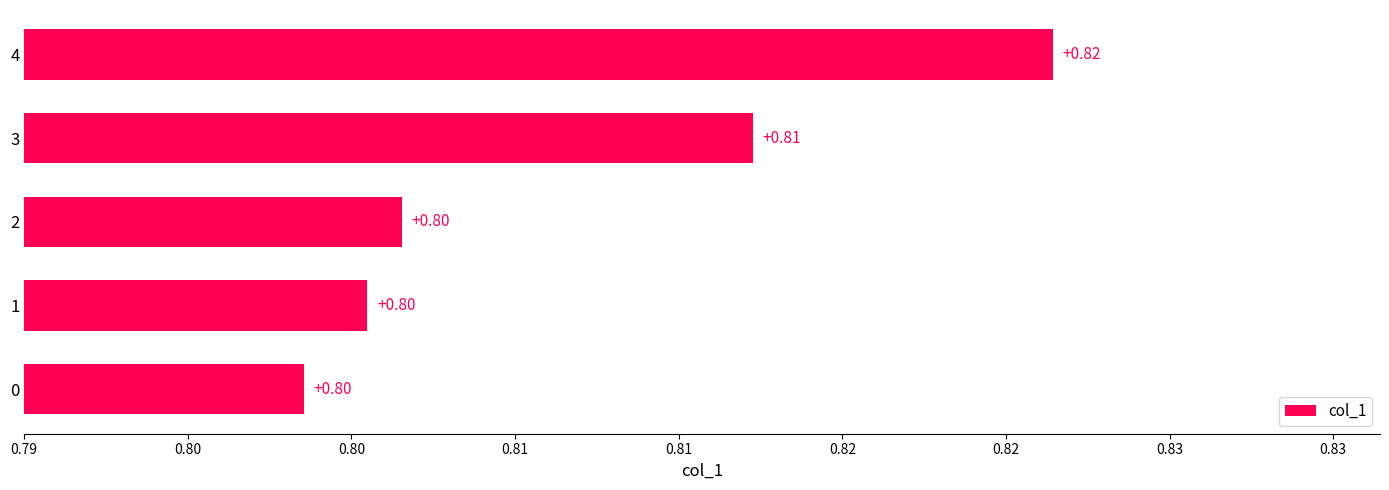

What is the greatest value displayed?

0.8